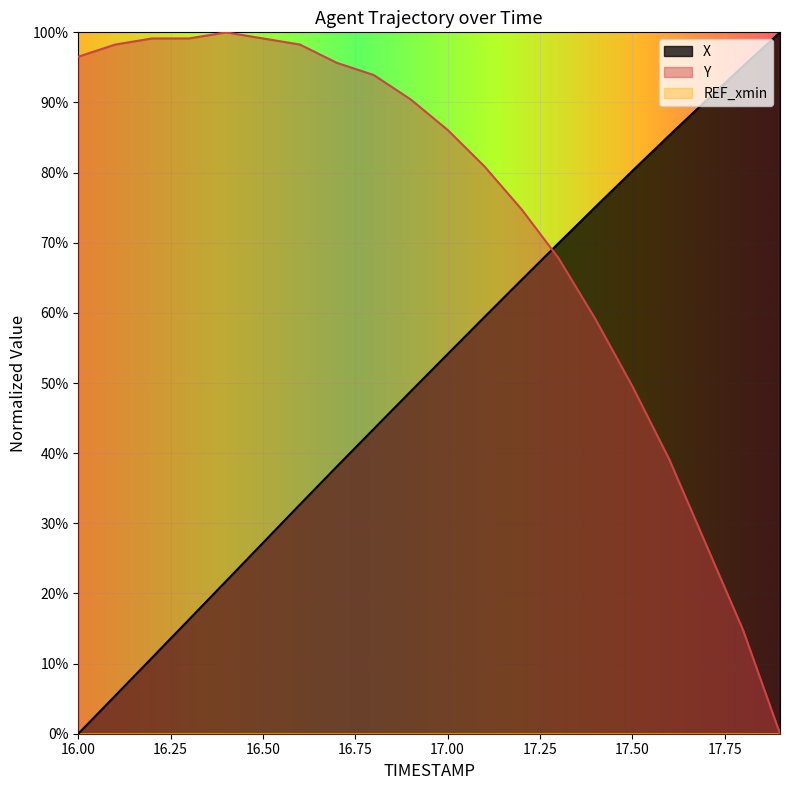

What position from the right is 17.4?

6